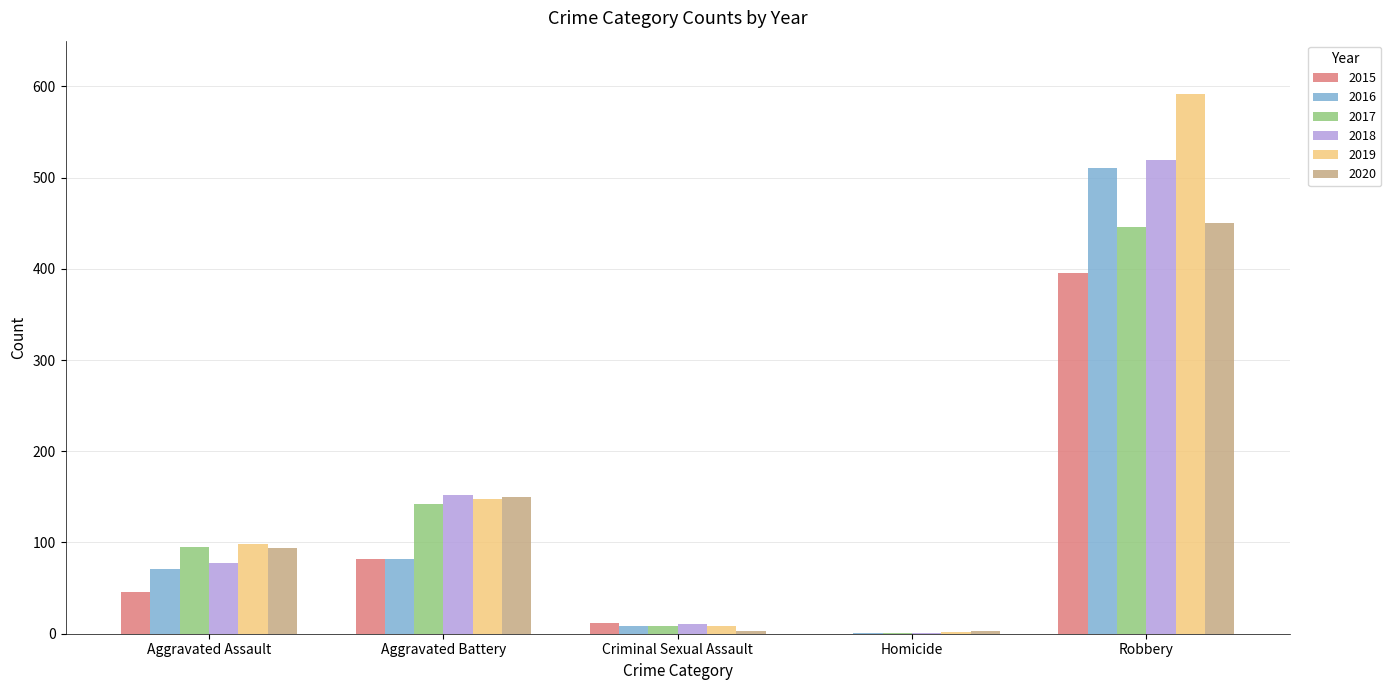

What is the difference between the 2017 values at Criminal Sexual Assault and Aggravated Battery?

134